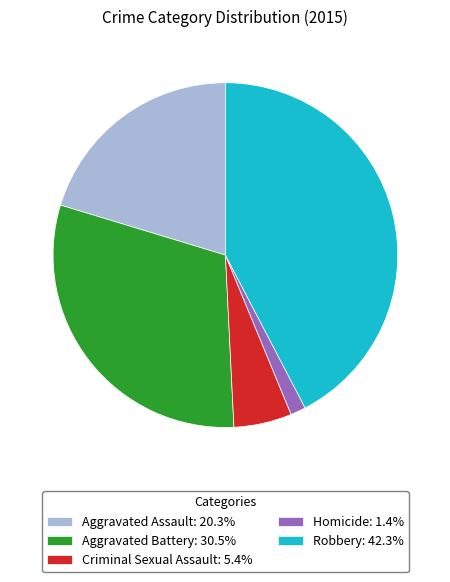

Do Aggravated Battery: 30.5% and Homicide: 1.4% together represent more than half of the pie?

No